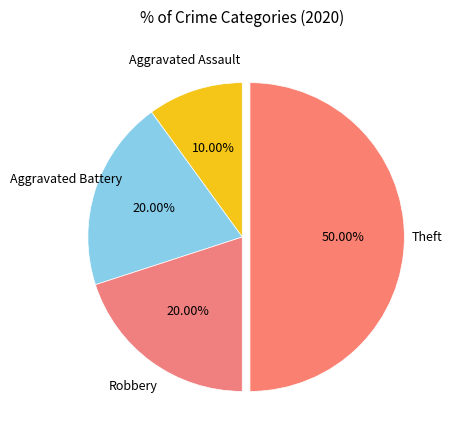

To the nearest percent, what is the average slice percentage?

25%